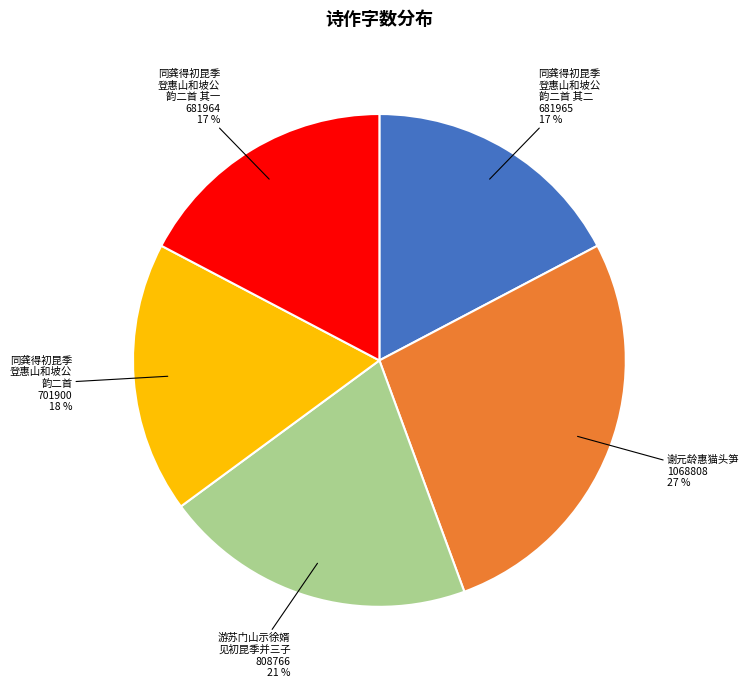

Count the number of slices in the pie.

5